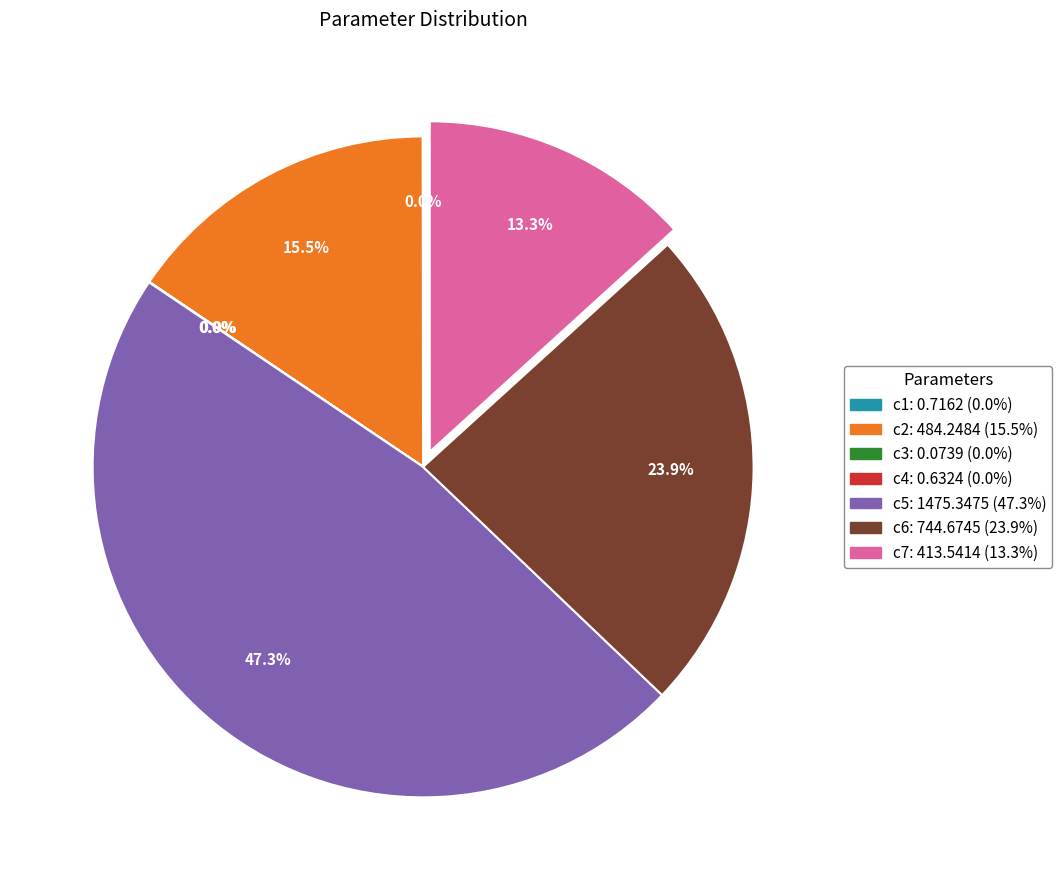

What is the ratio of the value at c5 to the value at c6?

2.0